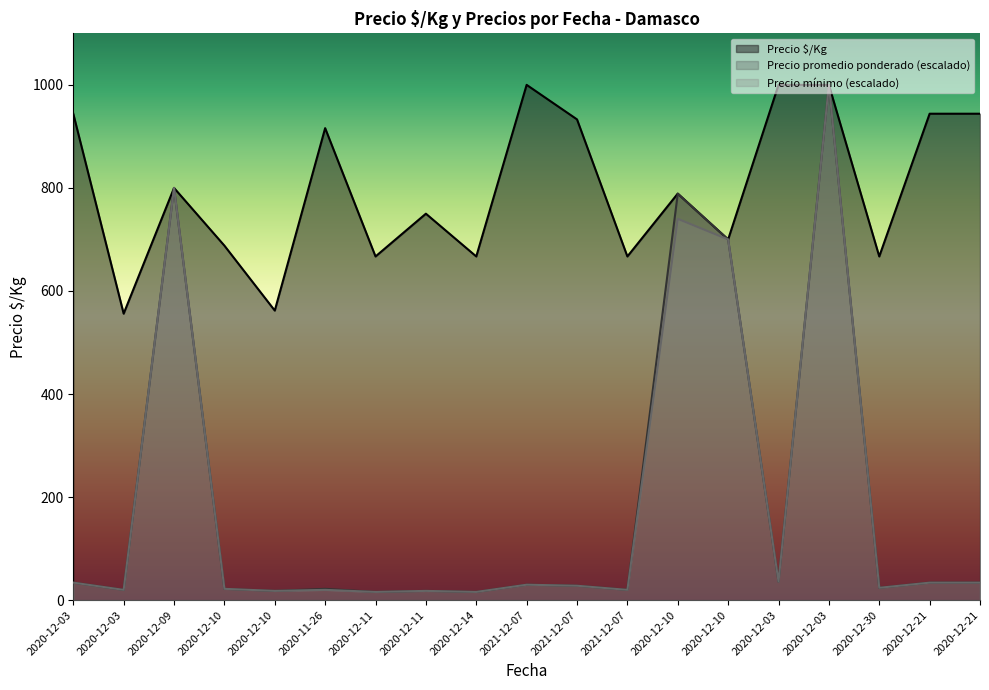

How many interior local valleys does the Precio mínimo series have?

7